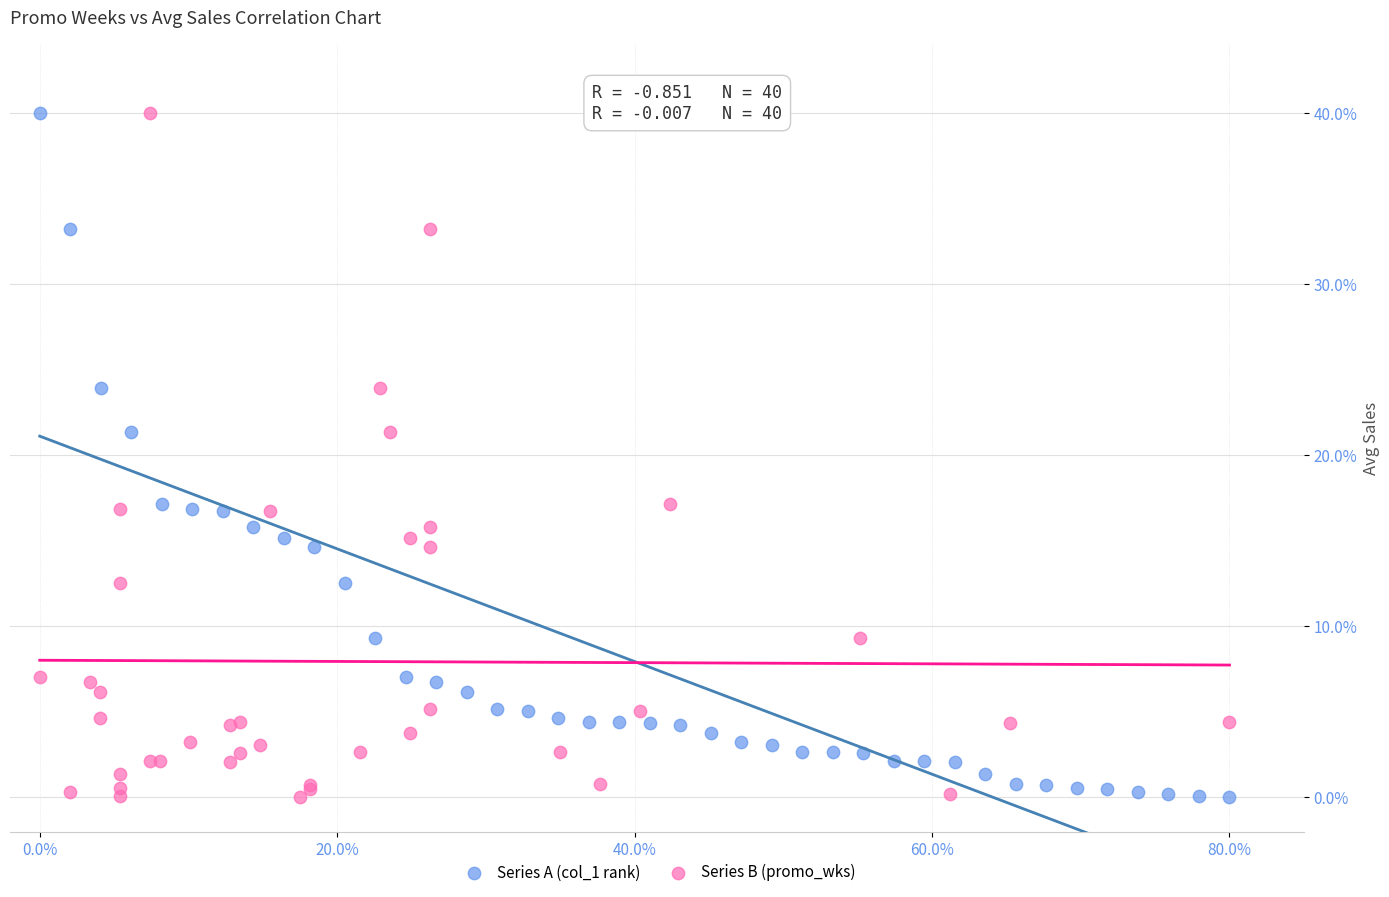

What are all the series names shown in the legend?

Series A (col_1 rank), Series B (promo_wks)